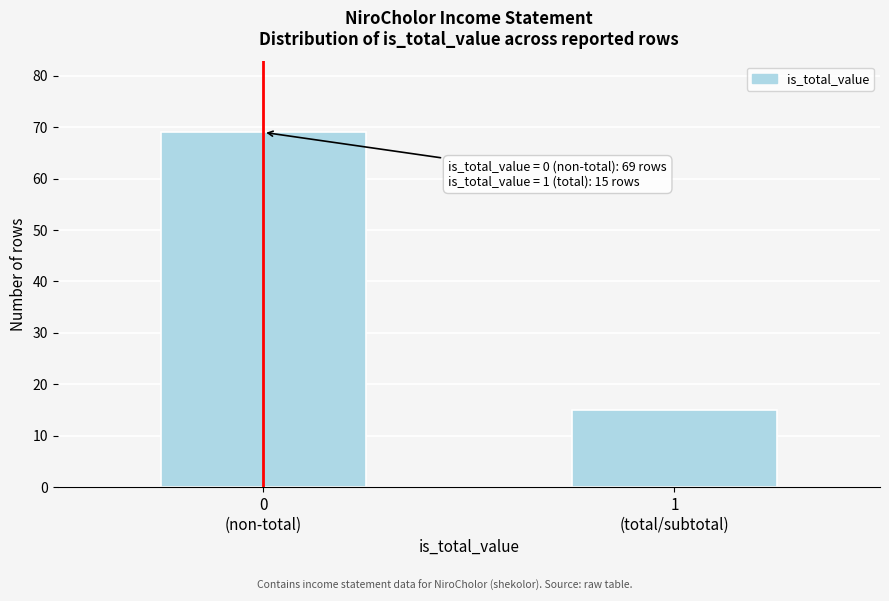

Reading right to left, list all the values displayed in this chart.

15	69